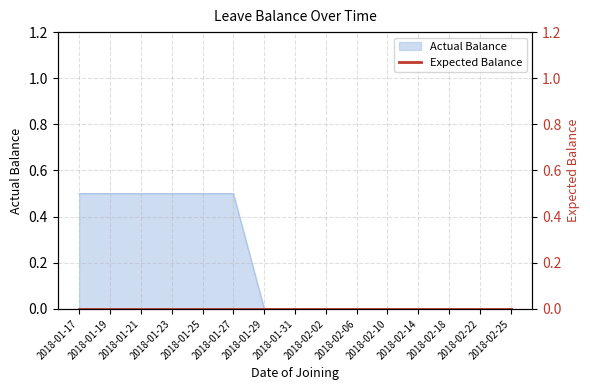

True or false: Actual Balance has a value of 0.2 at 2018-01-27.

False